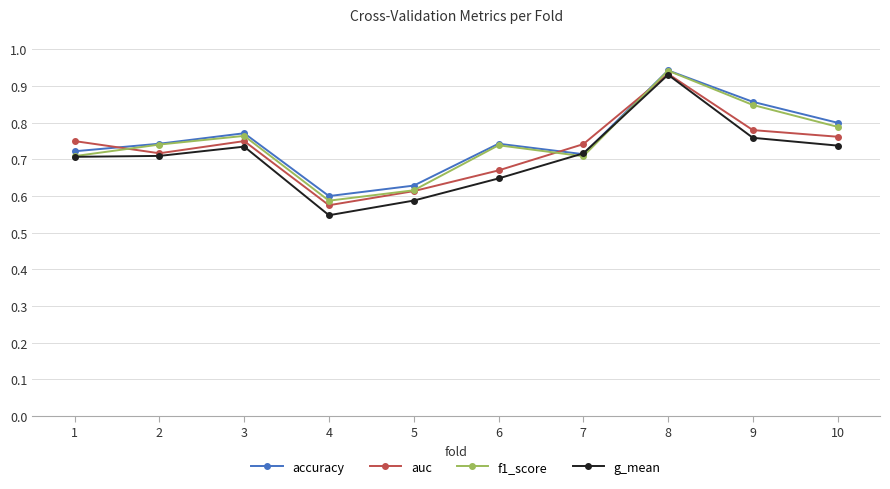

Which series has the largest range (max minus min)?

g_mean